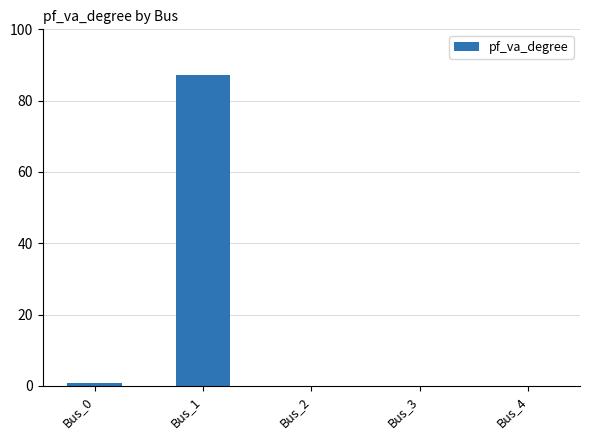

What is the greatest value displayed?

87.3